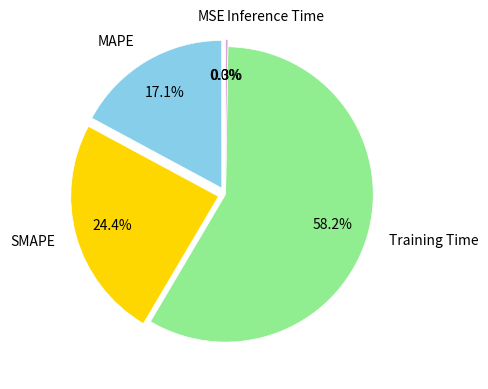

What percentage is NOT represented by MAPE?

82.9%